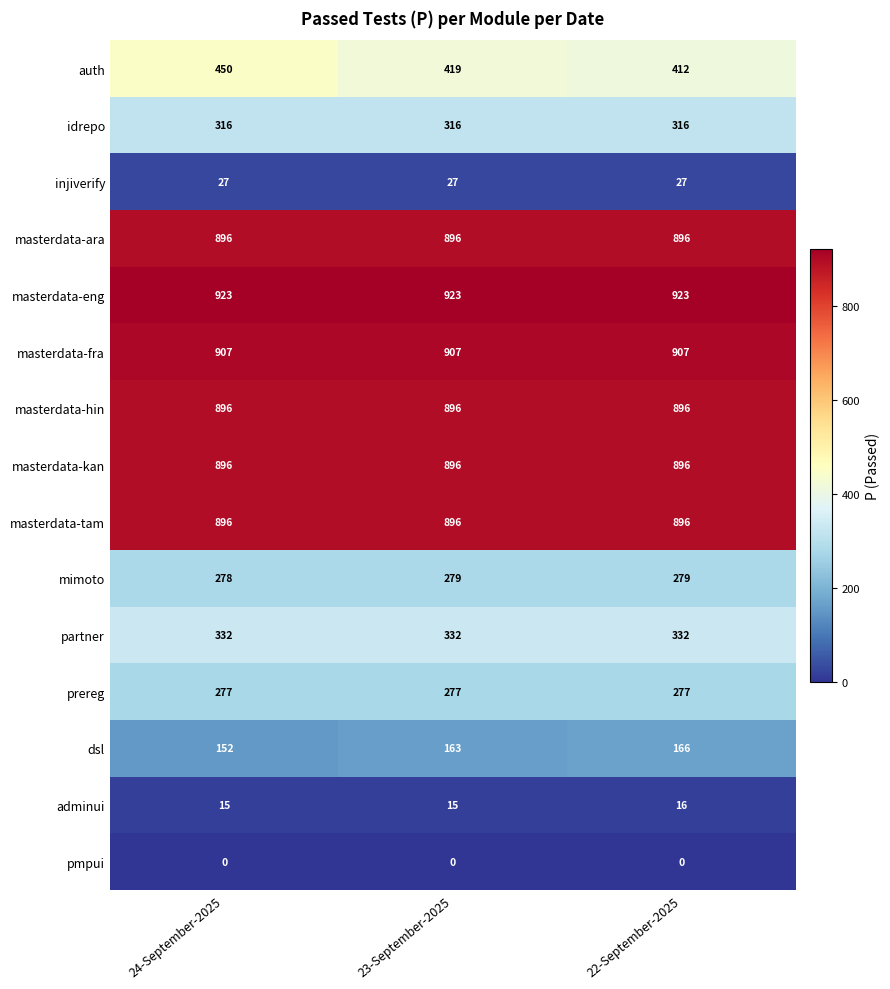

Which series has the largest range (max minus min)?

auth